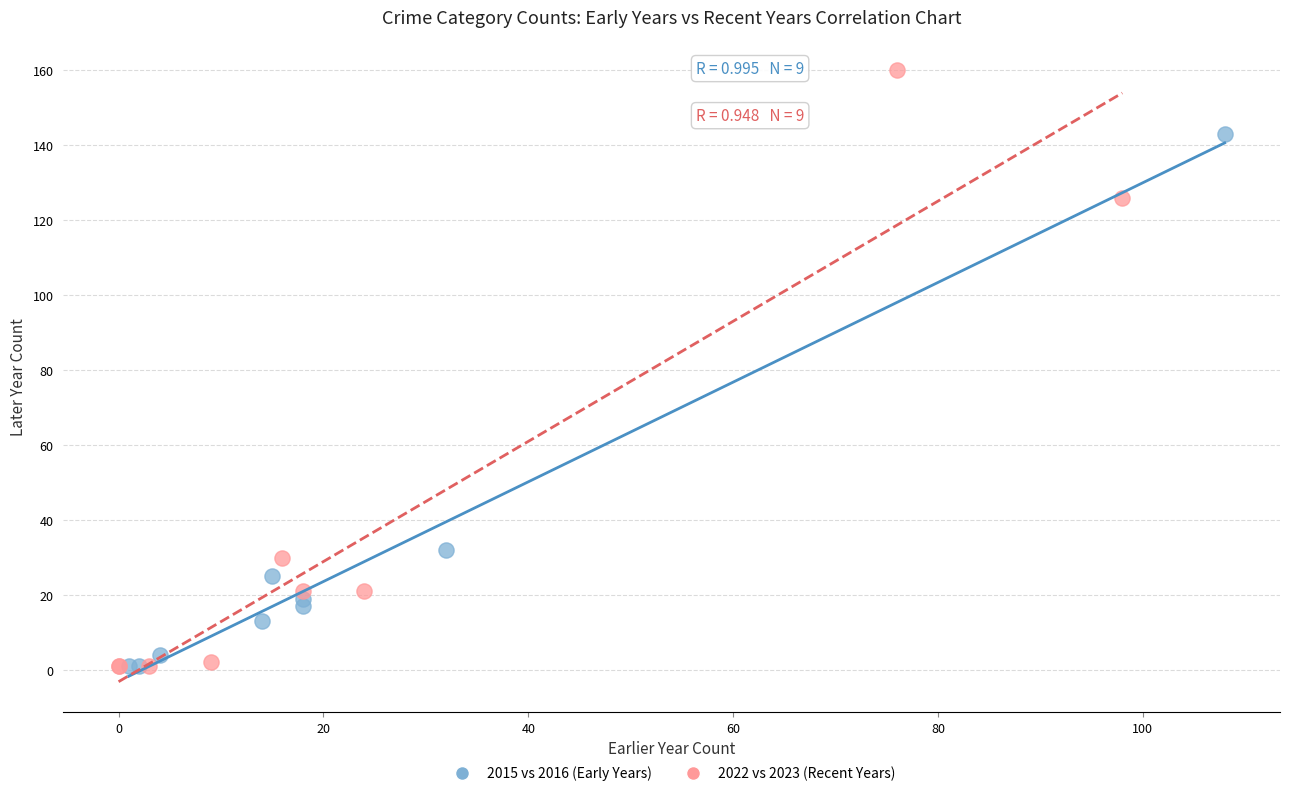

Which series contains the highest Y value?

2022 vs 2023 (Recent Years)